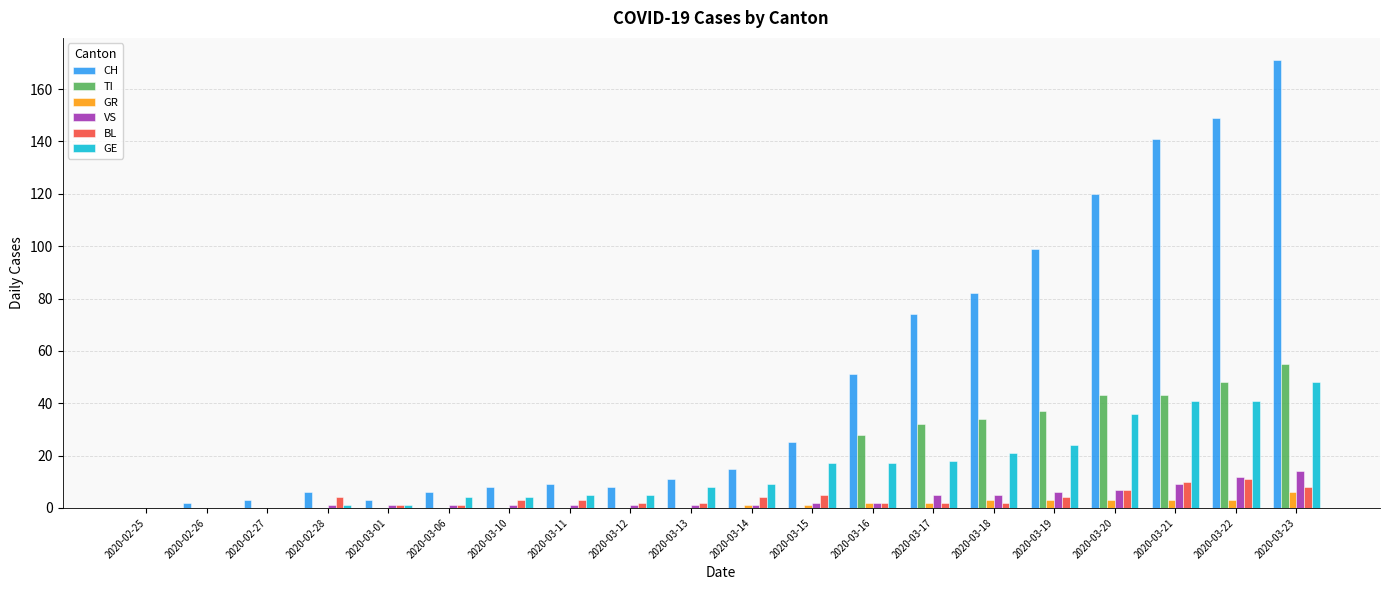

True or false: GE has a value of 41 at 2020-03-22.

True